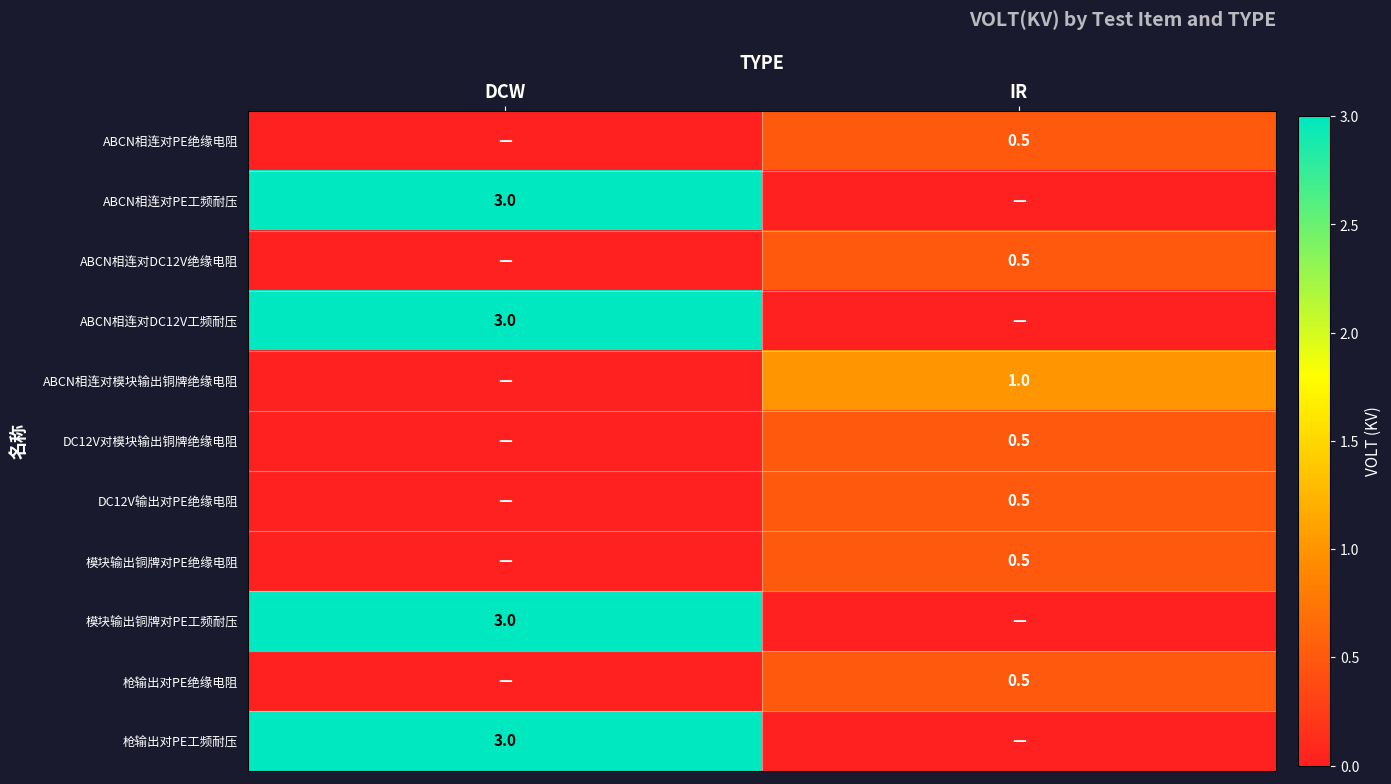

The value of DC12V输出对PE绝缘电阻 at IR is 0.5. True or false?

True